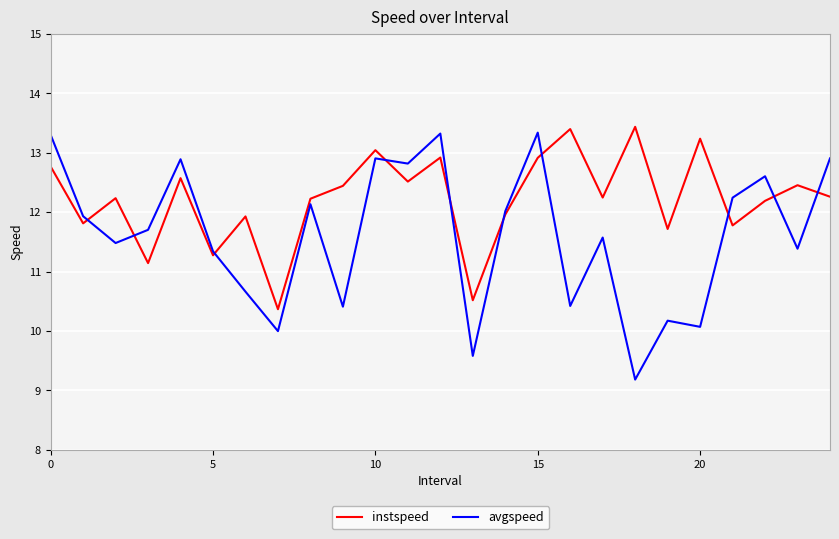

List the series in order of their peak value, highest first.

instspeed, avgspeed